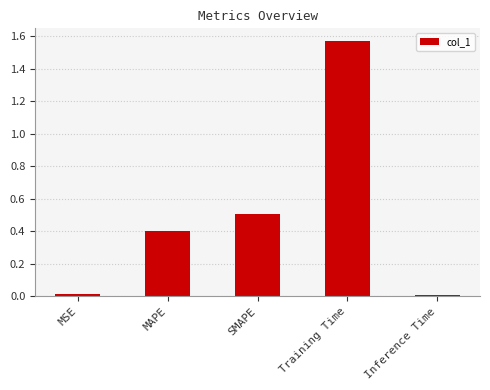

What is the label of the 3rd bar from the left?

SMAPE